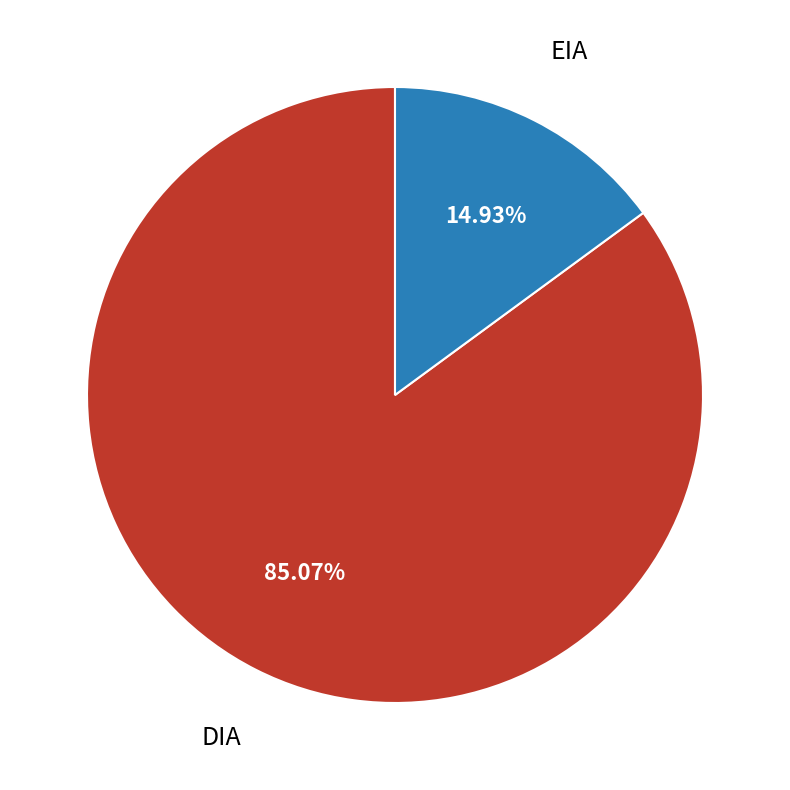

To the nearest percent, what is the difference between the EIA and DIA slice percentages?

70%